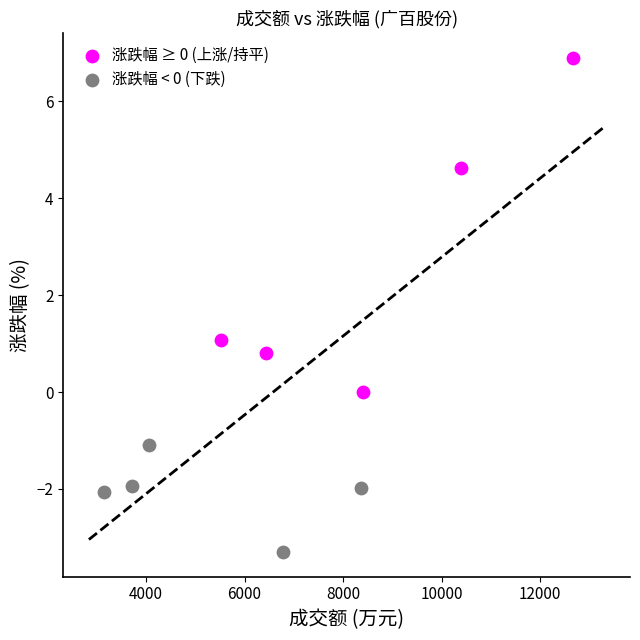

Which series contains the highest Y value?

涨跌幅 ≥ 0 (上涨/持平)